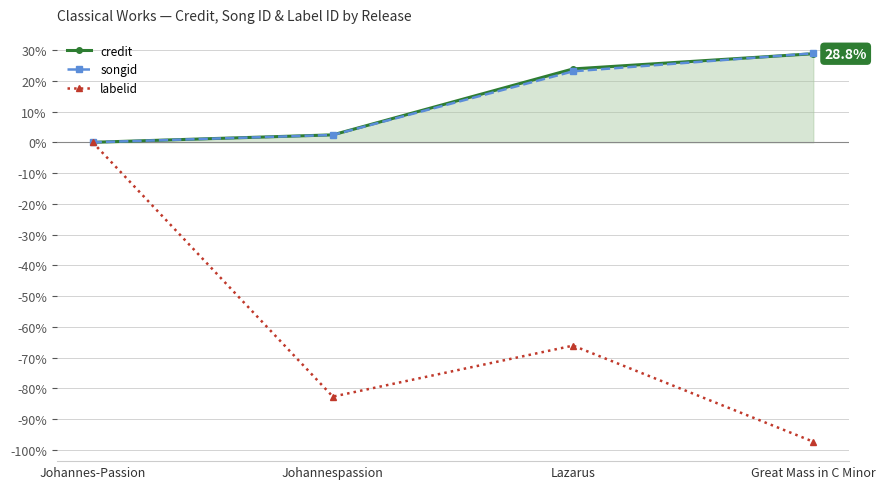

What is the total value across all series at Great Mass in C Minor?

-39.6